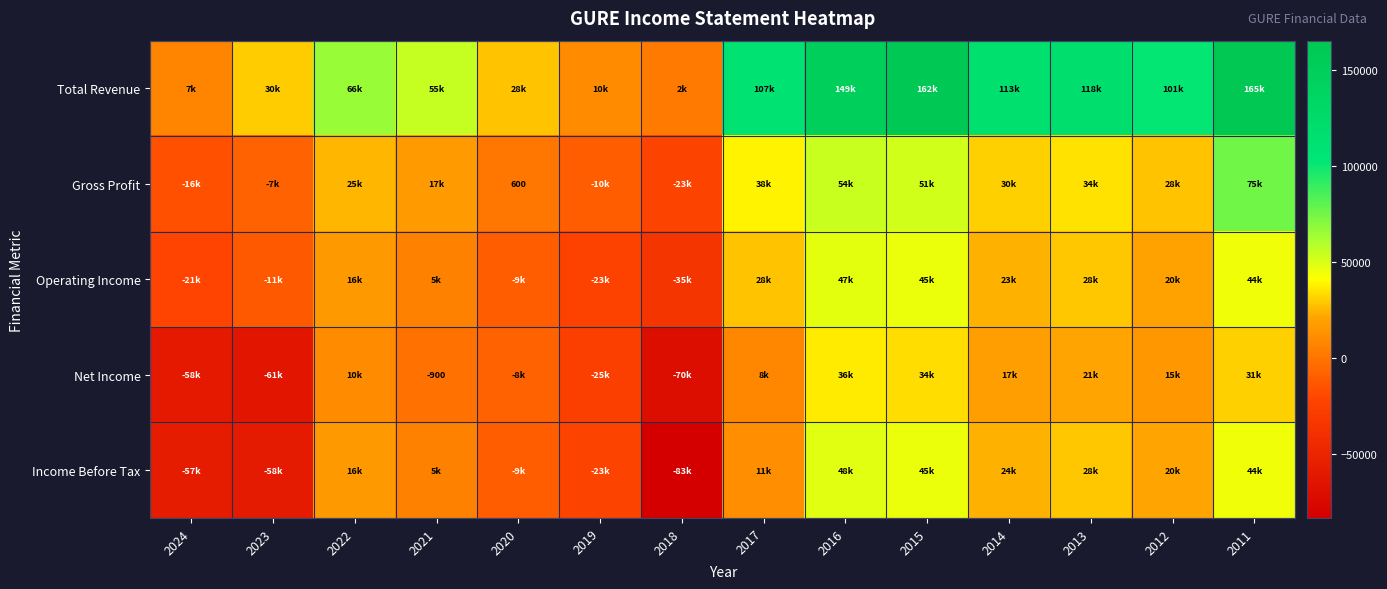

Which label corresponds to the largest value in the chart?

2011